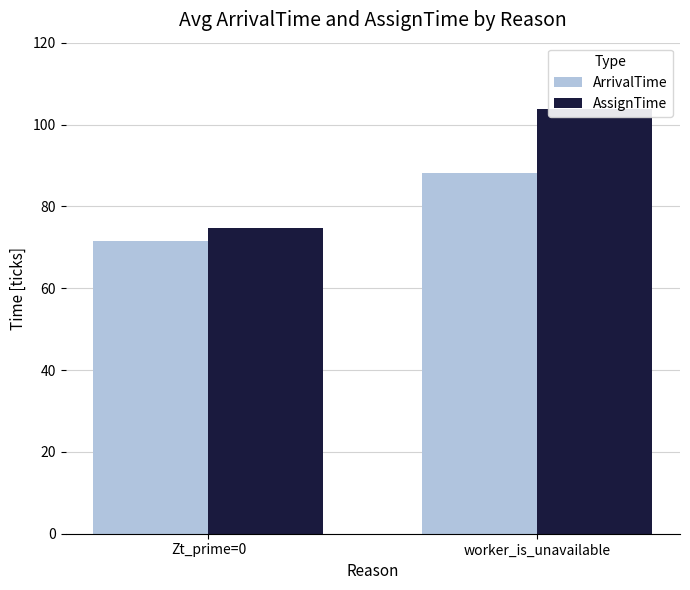

What is the smallest value displayed?

71.6